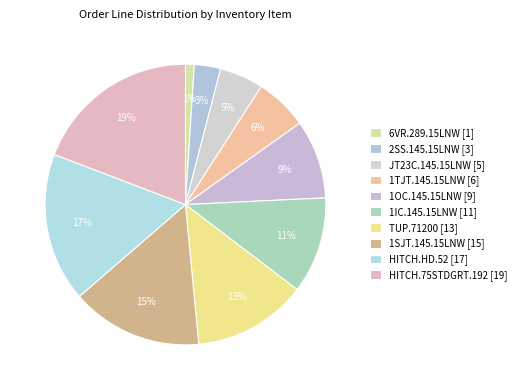

What is the change in value from 6VR.289.15LNW to 1IC.145.15LNW?

+10